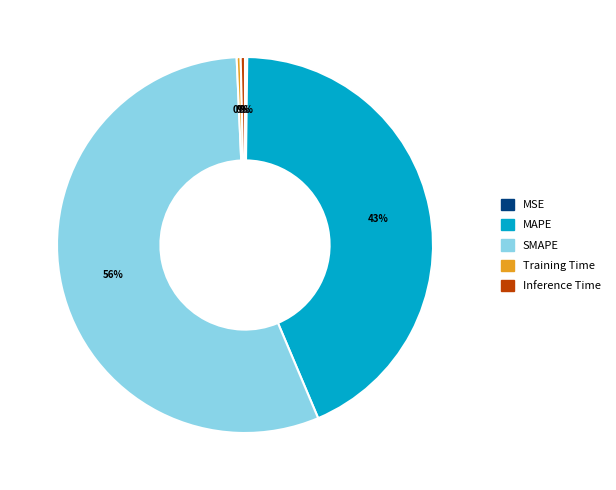

To the nearest percent, what is the average slice percentage?

20%